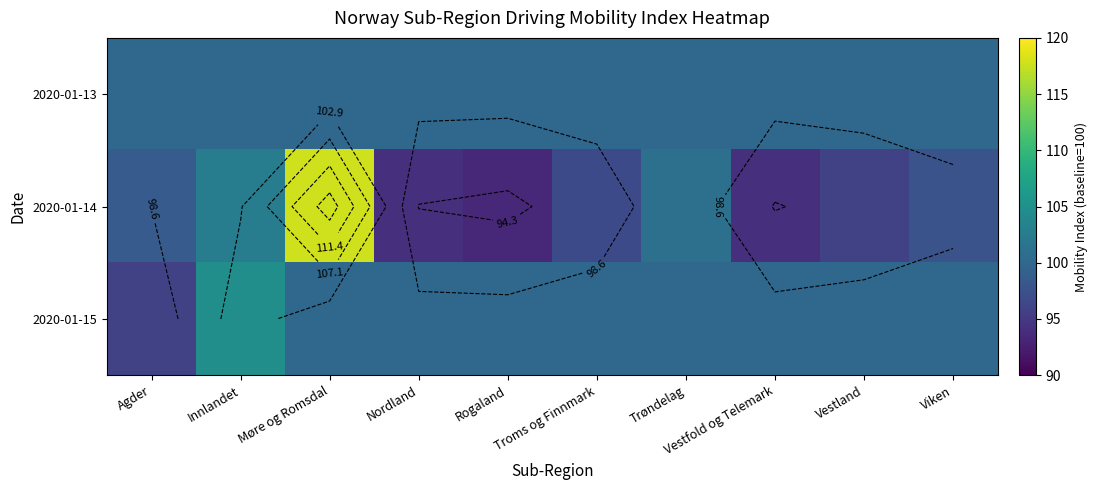

What is the difference between the maximum and minimum values in the 2020-01-15 series?

8.9